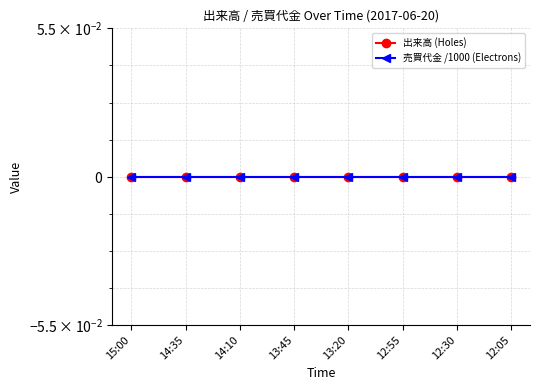

The value of Electrons at 12:30 is 104. True or false?

False